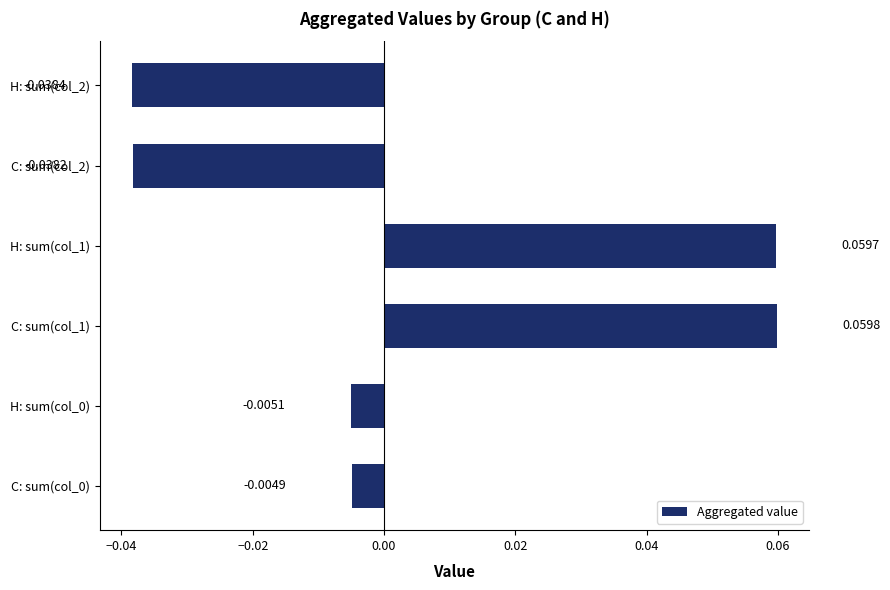

What is the change in value from H: sum(col_0) to H: sum(col_1)?

+0.1